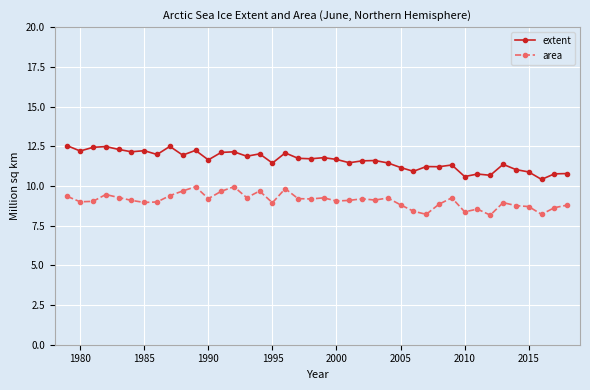

What is the maximum value shown in the chart?

12.5